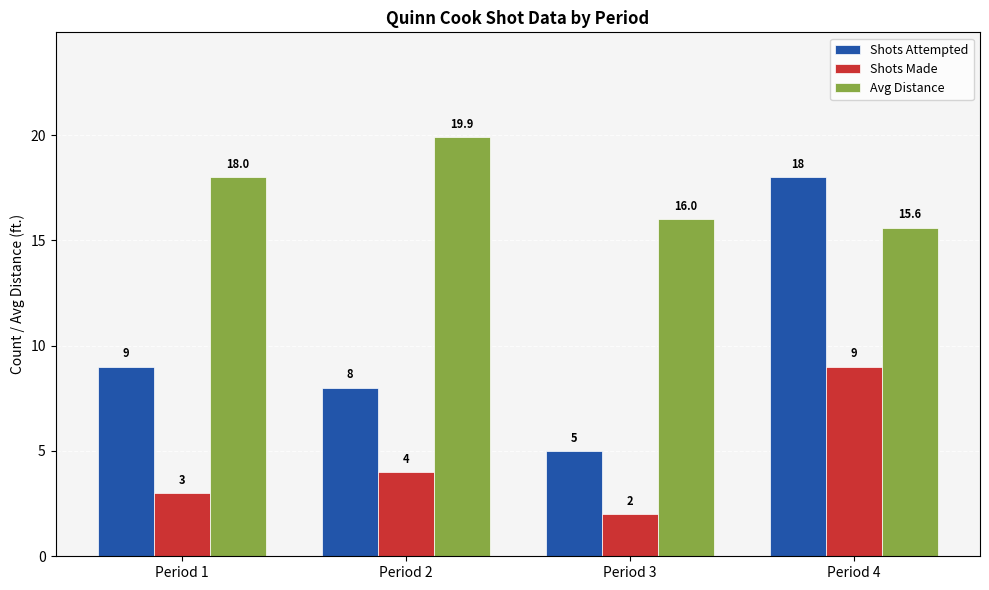

Which label corresponds to the largest value in the chart?

Period 2